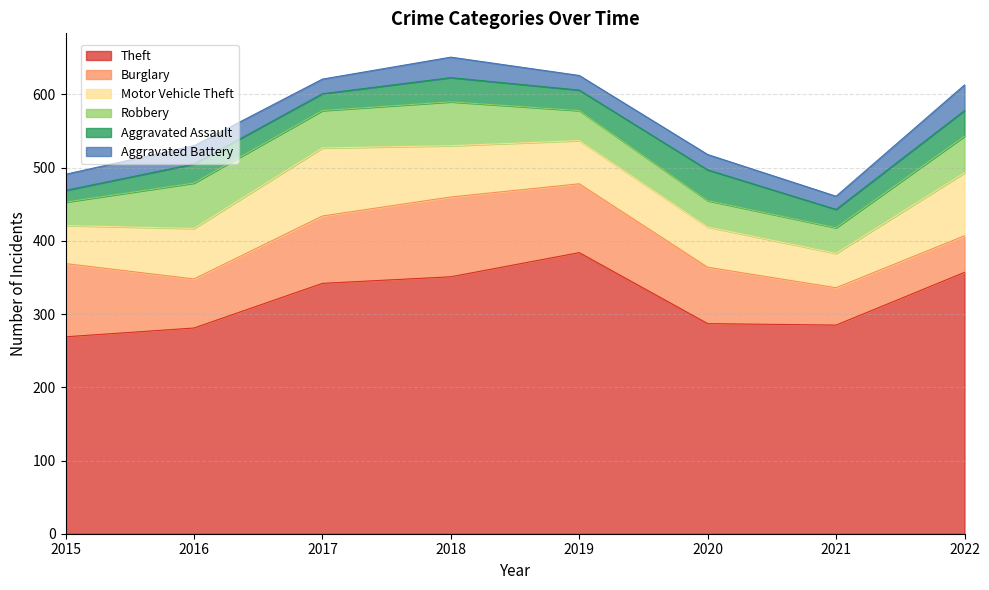

How many series are shown in this chart?

6